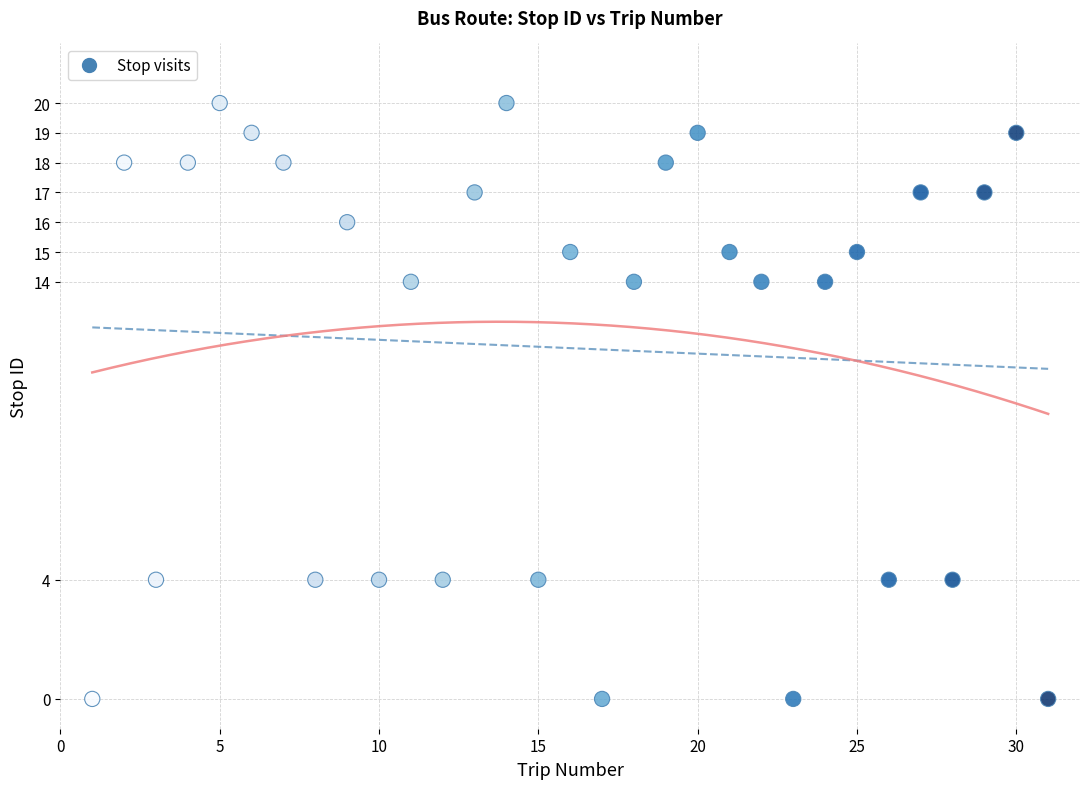

What is the range of X values (max minus min)?

30